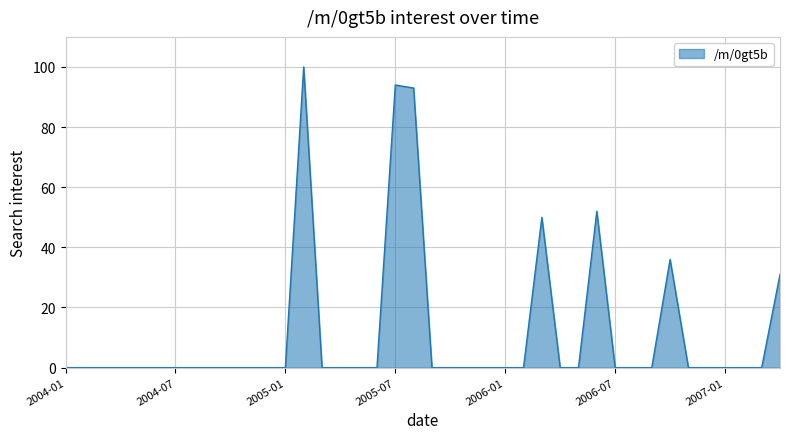

True or false: the data has more than 2 interior local peaks.

True